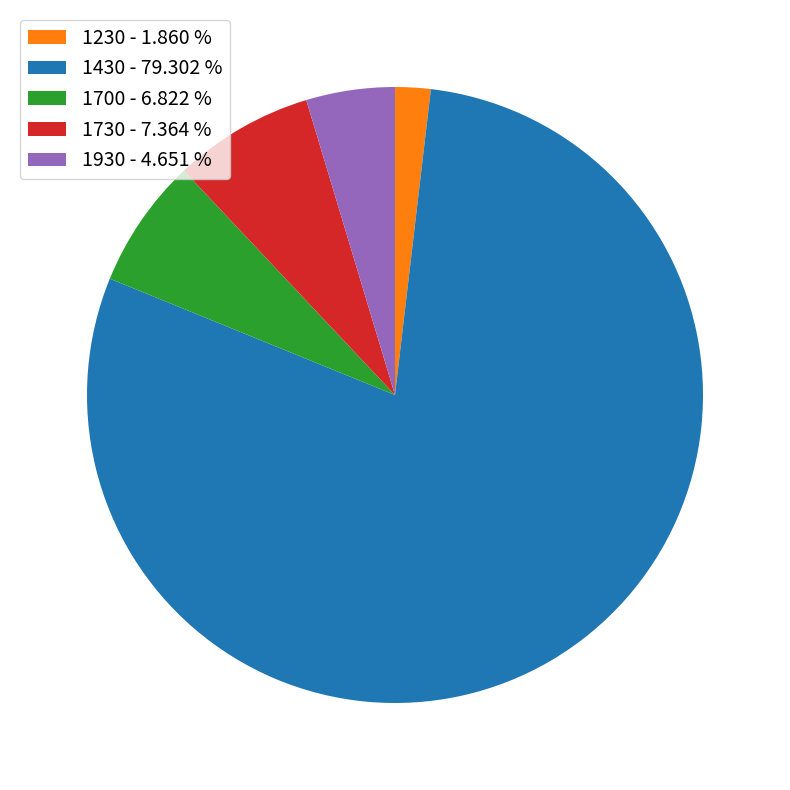

Do 1730 - 7.364 % and 1430 - 79.302 % together represent more than half of the pie?

Yes